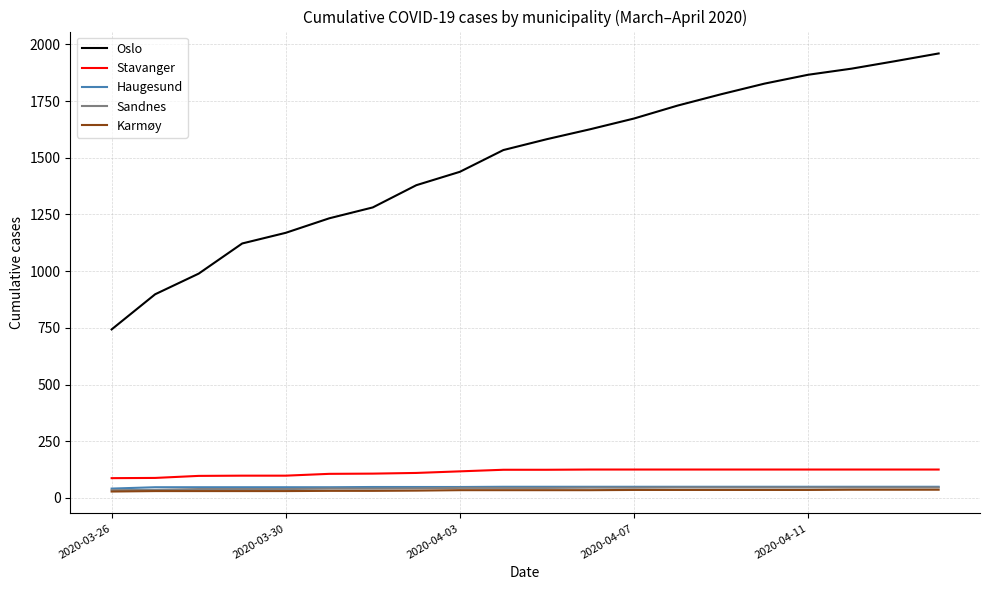

Which series has the widest spread of values?

Oslo